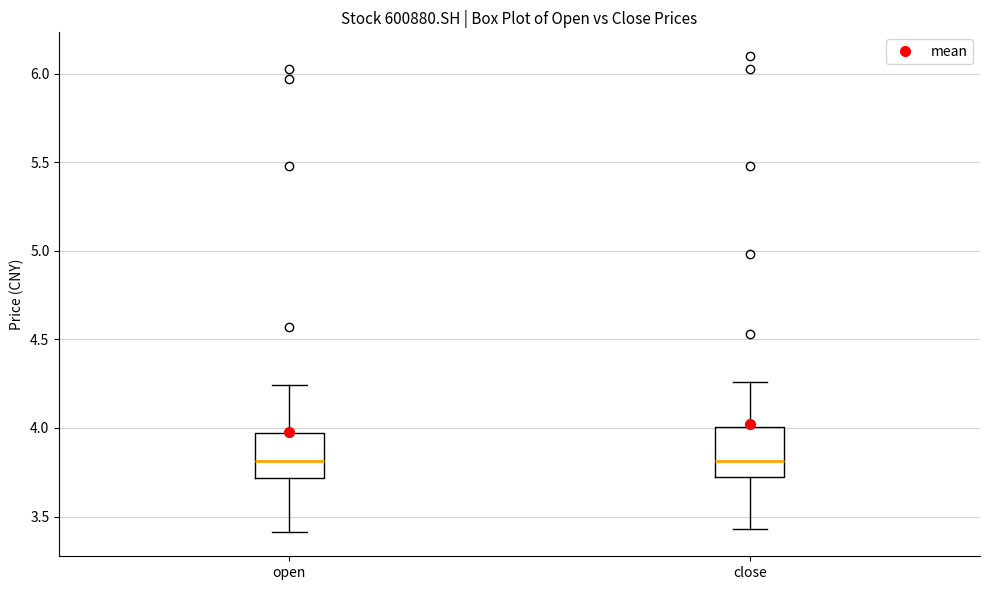

Reading left to right, read every box against the y-axis: the position of its median line, the range the box covers, and the ends of its whiskers. The values are not printed on the chart, so give them approximately, as read against the axis.

open: median 3.80, box 3.70 to 3.95, whiskers 3.40 to 4.25
close: median 3.80, box 3.70 to 4.00, whiskers 3.45 to 4.25